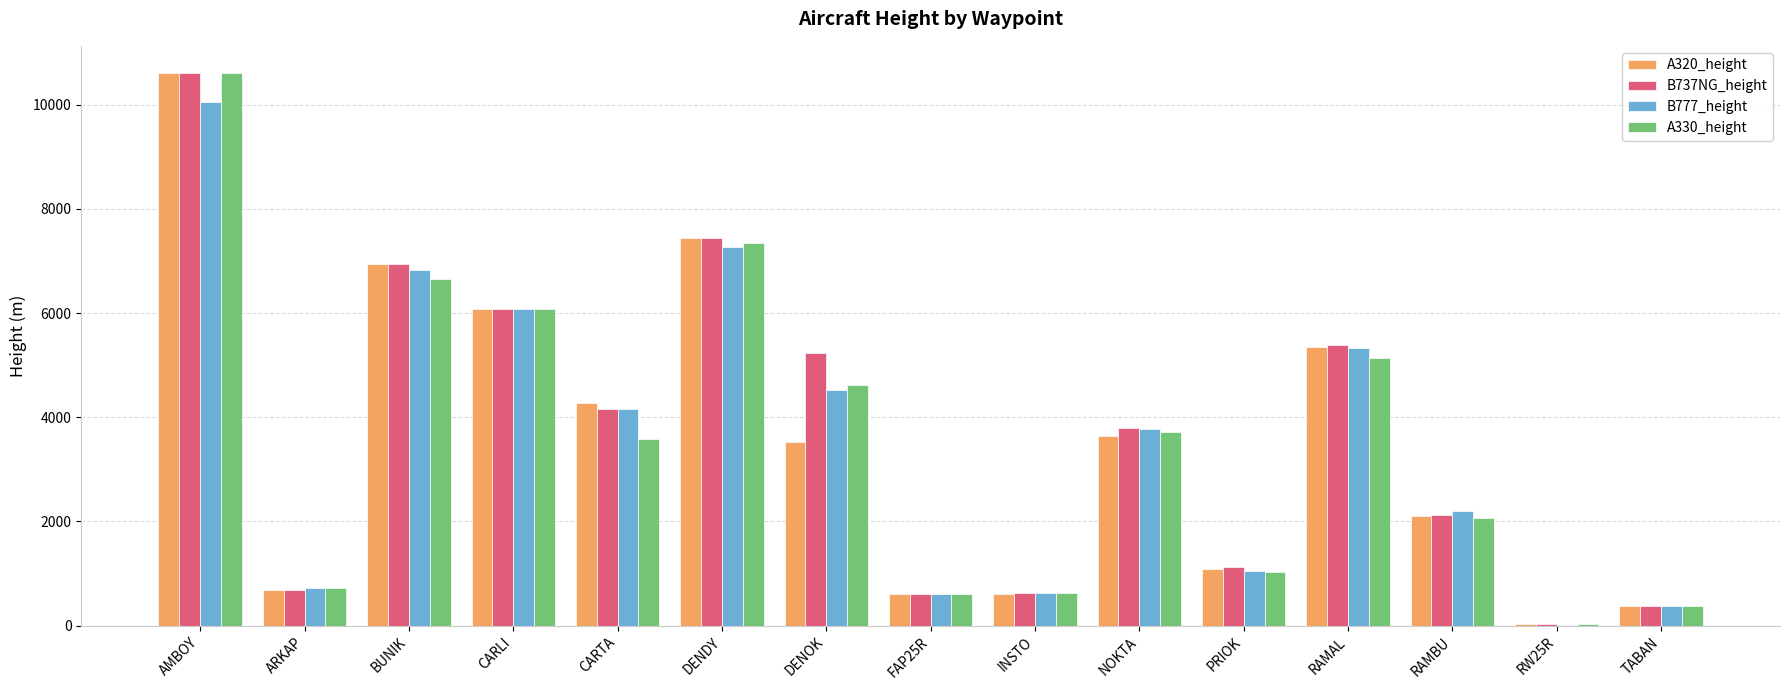

Where is A330_height nearest to the value 5311?

RAMAL